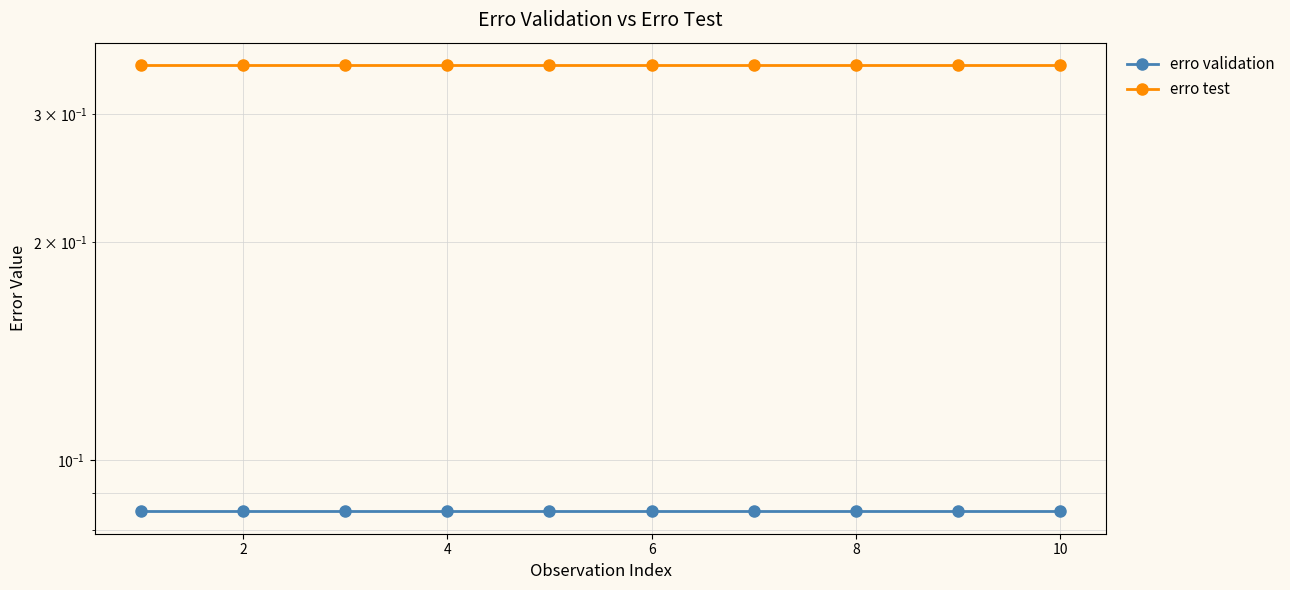

List the series in order of their overall mean, lowest first.

erro validation, erro test